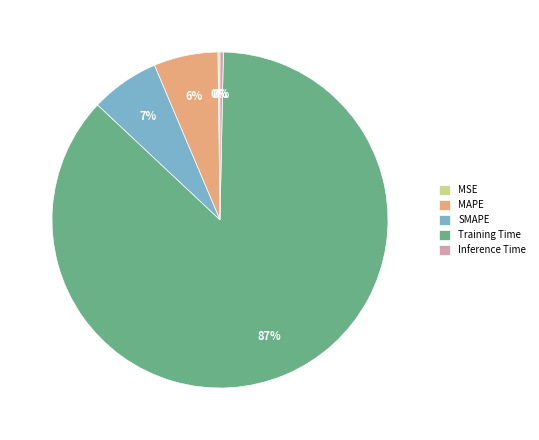

True or false: SMAPE accounts for 19% of the total.

False